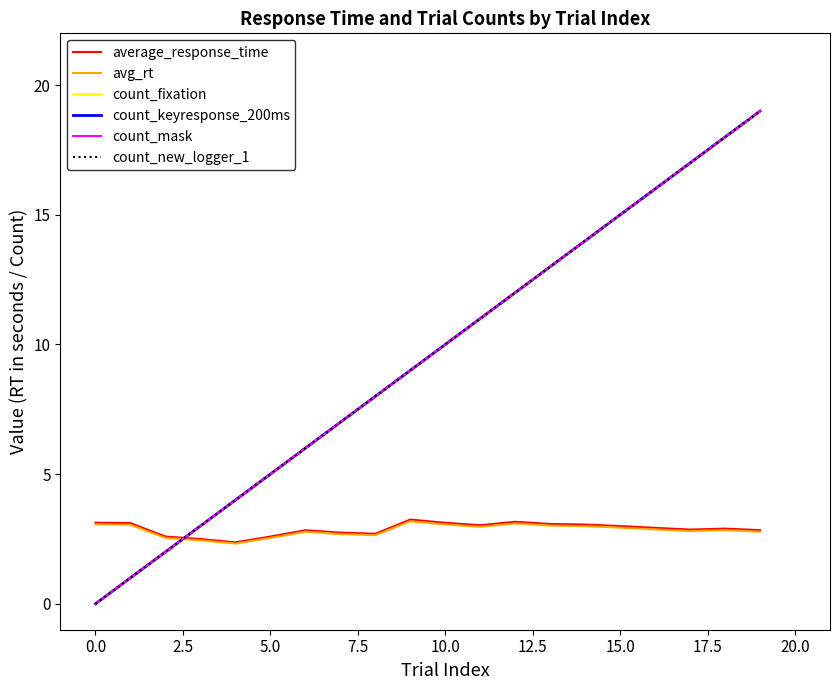

Does the chart display data point markers on the line(s)?

No